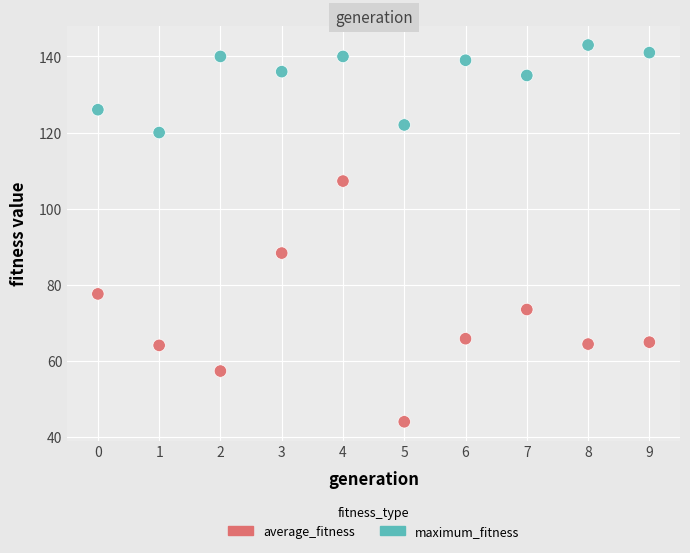

What are all the series names shown in the legend?

average_fitness, maximum_fitness